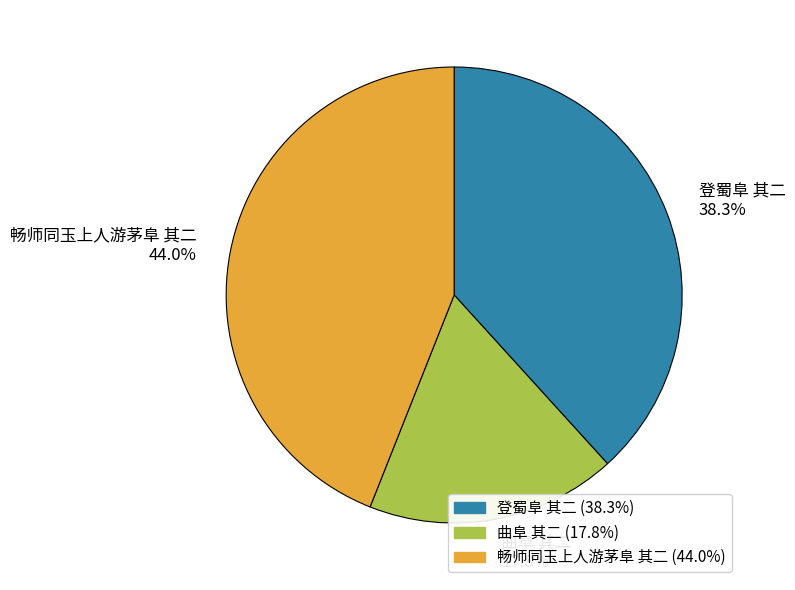

How many slices are in this pie chart?

3